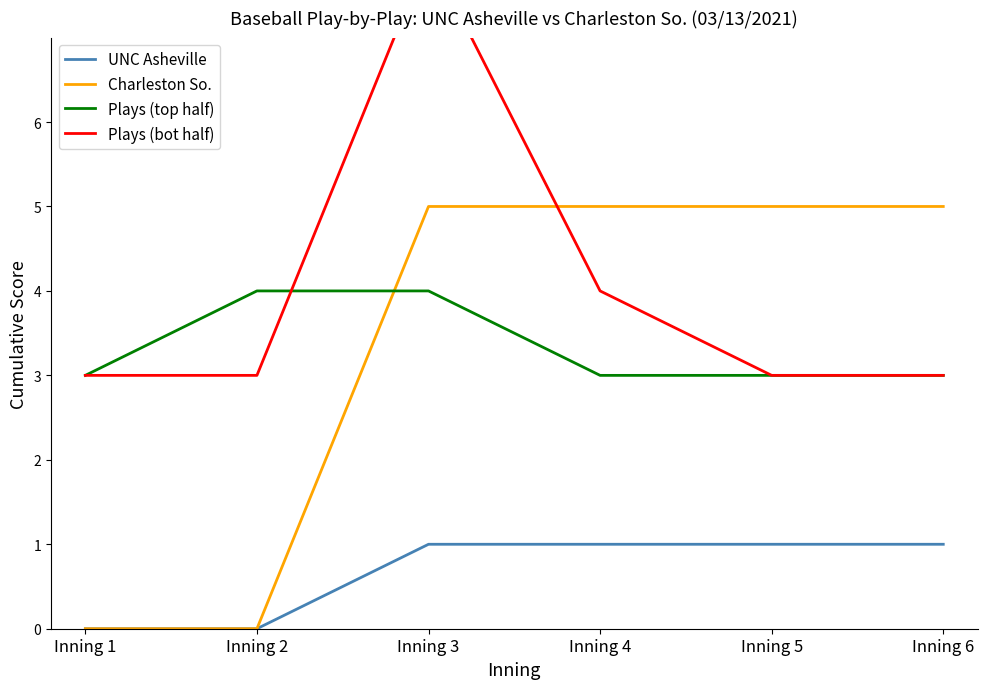

What is the sum of all UNC Asheville values?

4